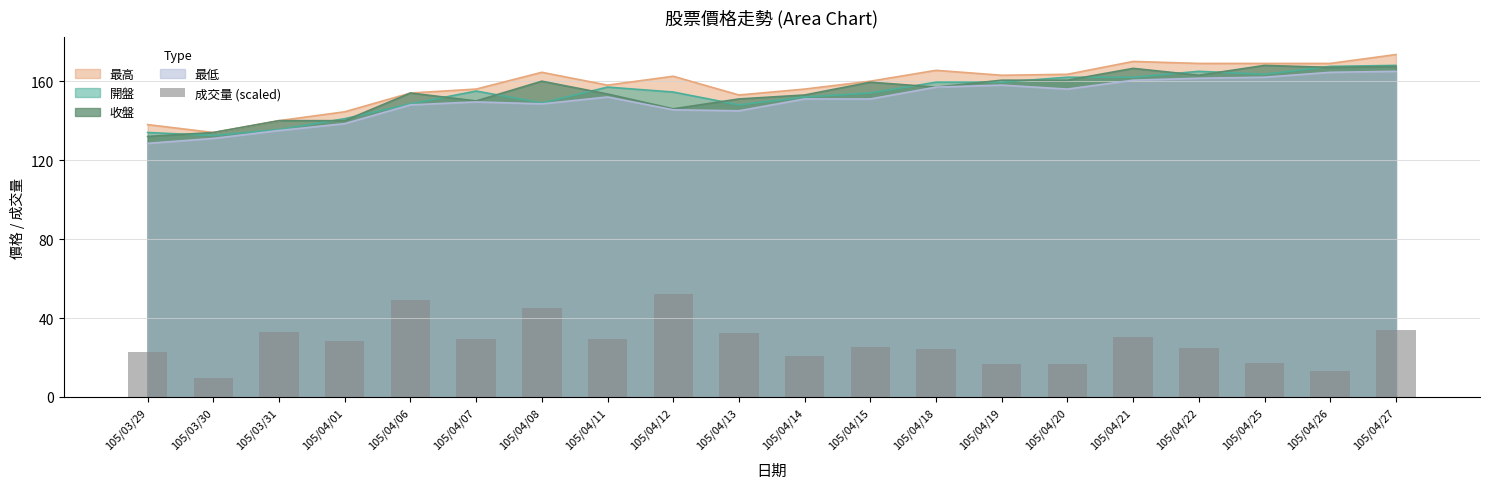

Where does the data first go above 28?

105/03/31